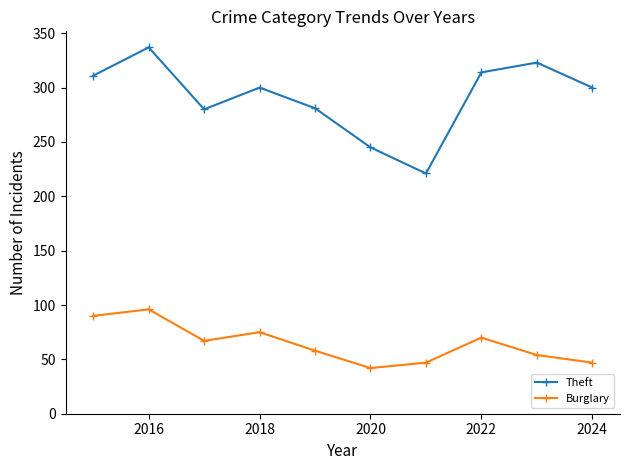

What is the difference between the maximum and minimum values in the Theft series?

116